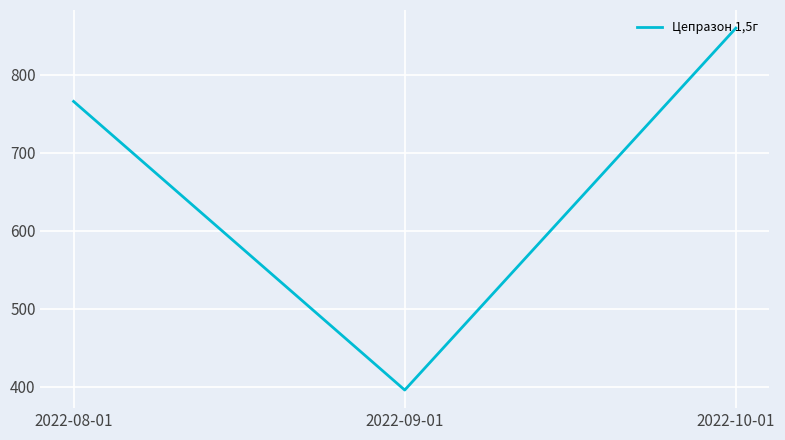

What position from the right is 2022-09-01?

2